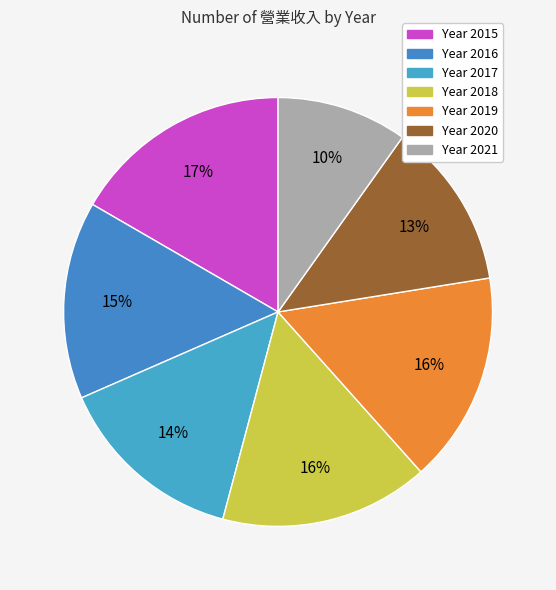

How many slices are in this pie chart?

7